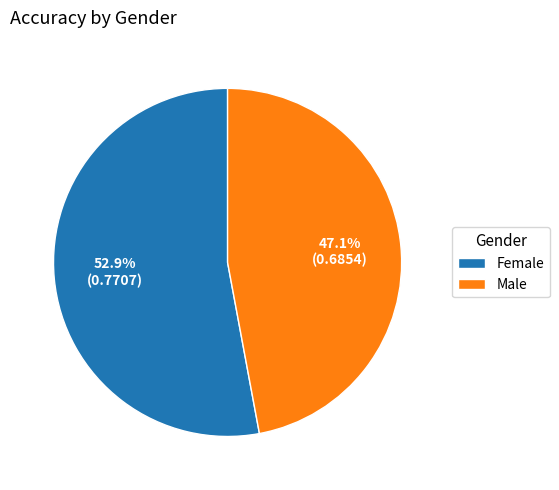

Is there any slice that represents more than half of the pie?

Yes